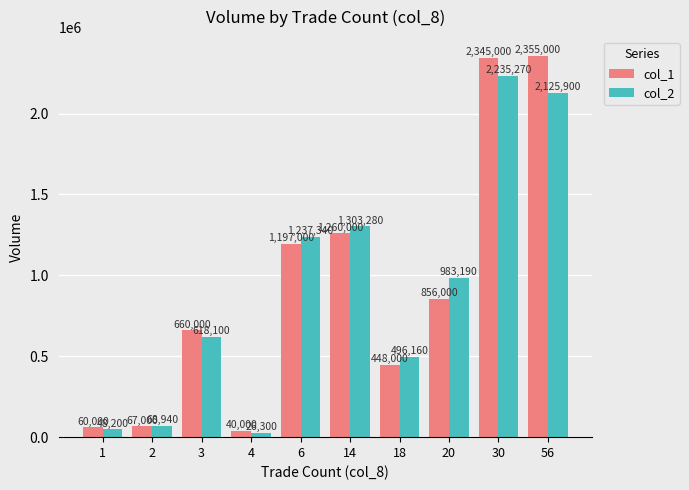

Which category has the lowest value across all series?

4